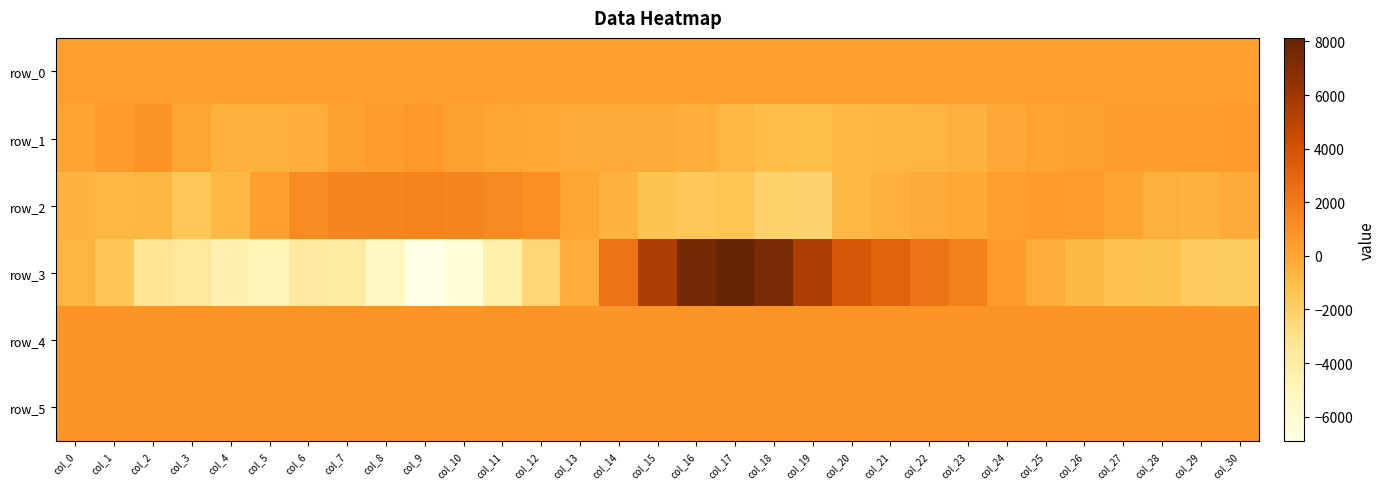

Which series has the largest total across all categories?

row_5